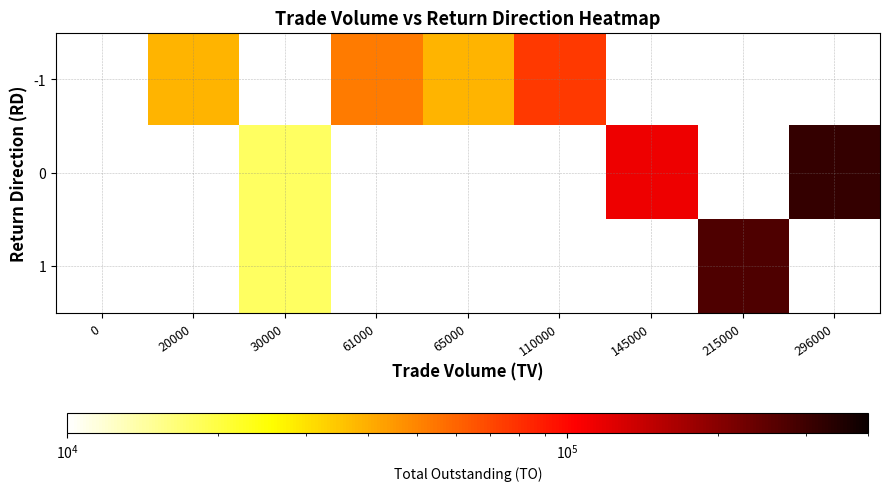

The 0 series shows 201062.4 at 145000. True or false?

False